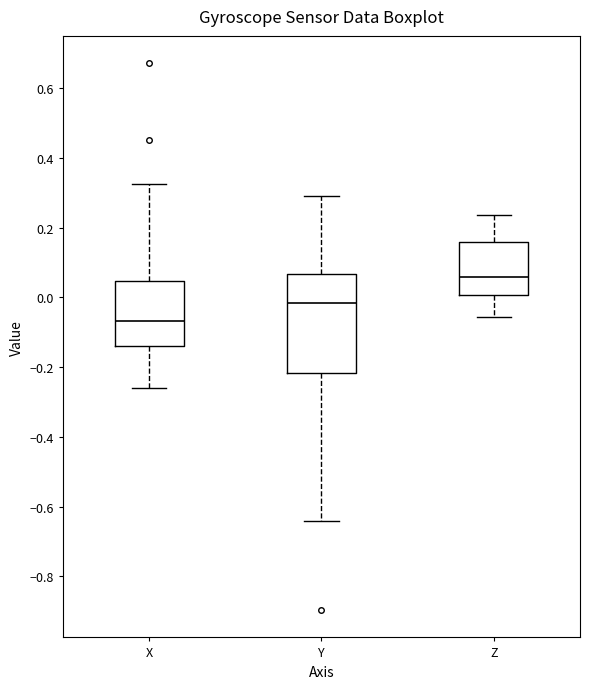

Which box is the tallest, from its lower edge to its upper edge?

Y